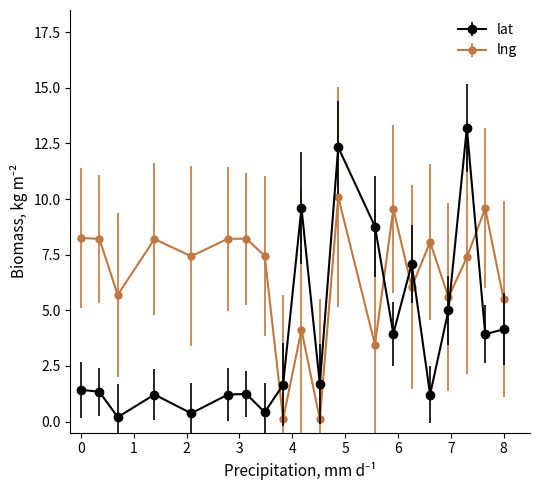

How many values in the lng series are below 7?

8